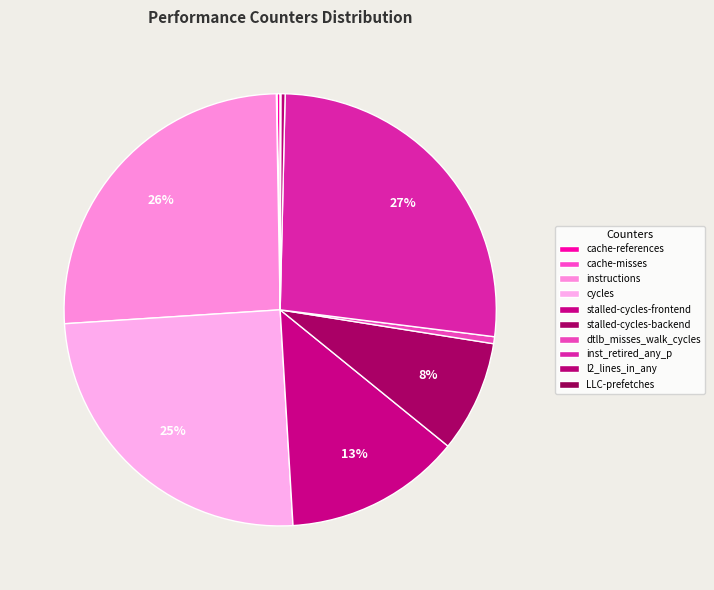

Is it true that LLC-prefetches is 1% of the pie?

False